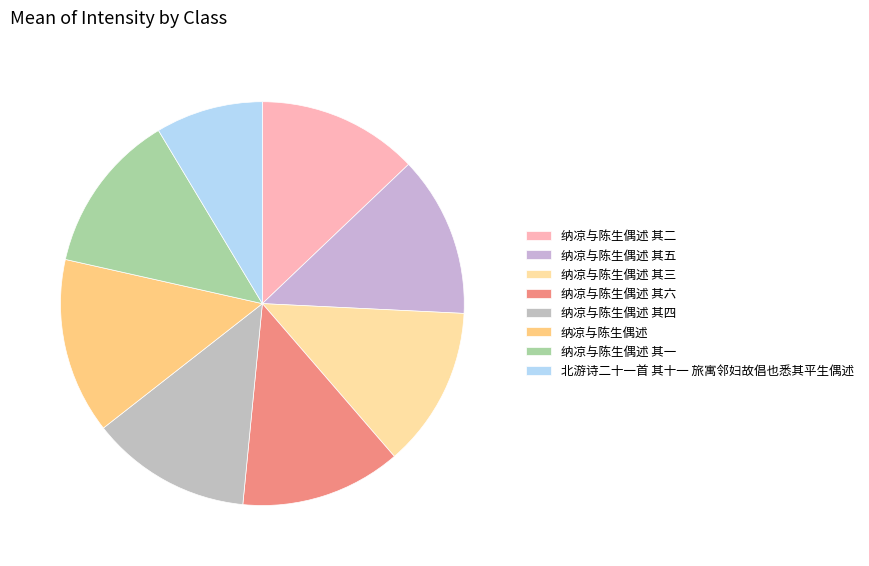

To the nearest percent, what portion does 纳凉与陈生偶述 其一 represent?

13%